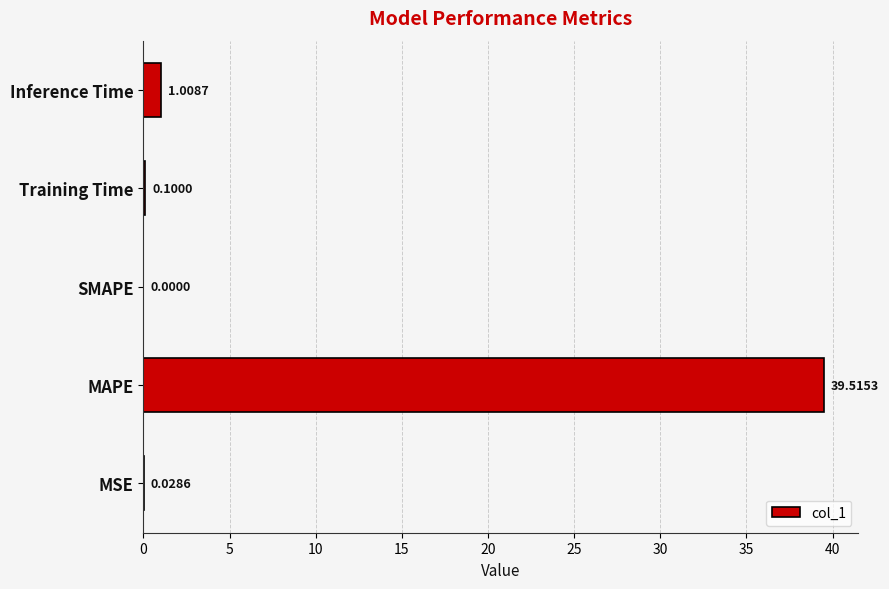

Which label corresponds to the largest value in the chart?

MAPE